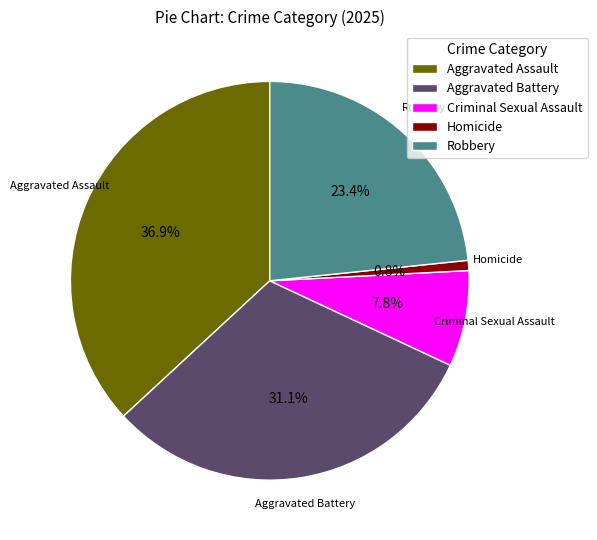

Is it true that Robbery is 16% of the pie?

False